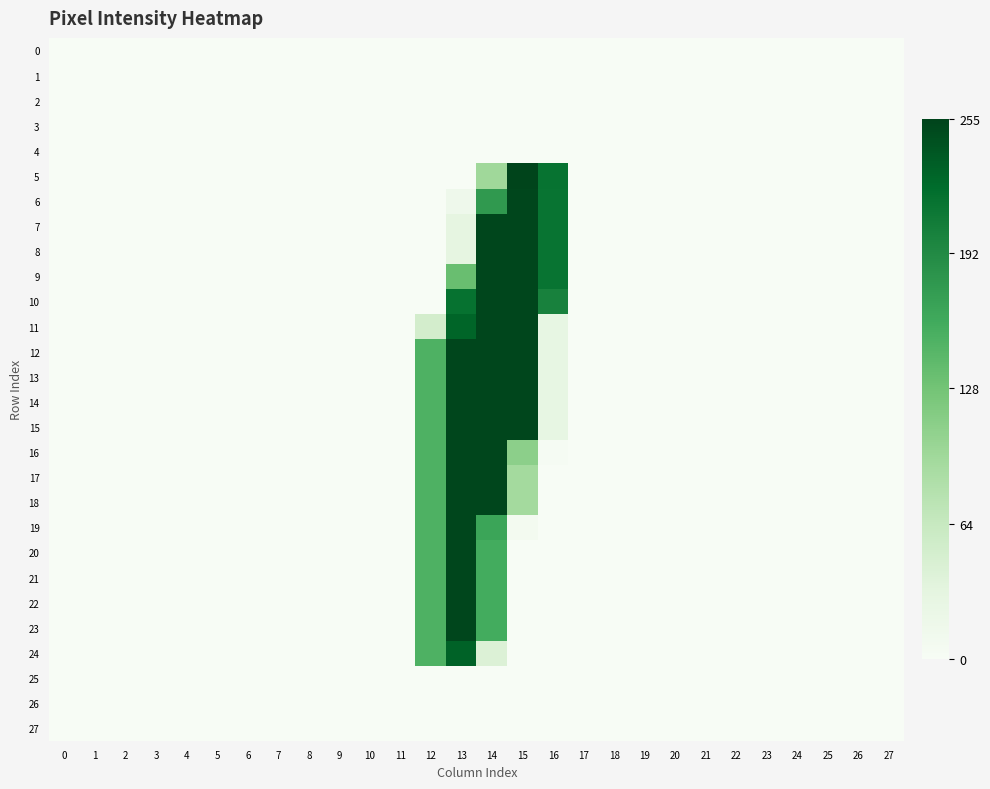

At how many categories does at least one series exceed 141?

5